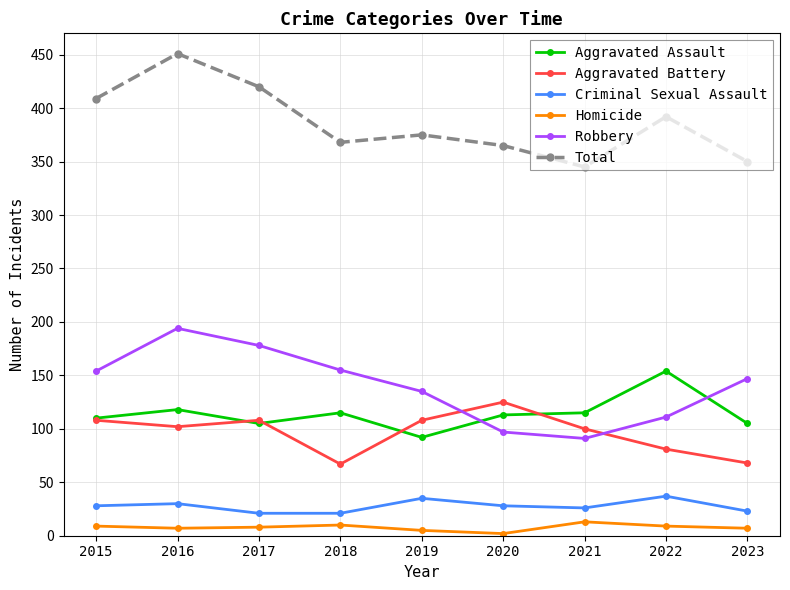

What is the value of the Homicide point at the 4th from the left?

10